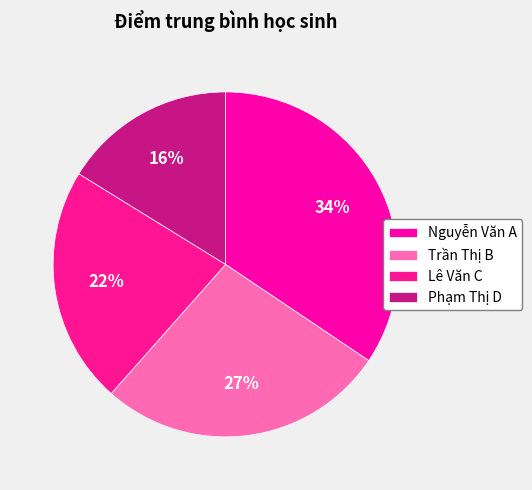

Combined, do Phạm Thị D and Nguyễn Văn A account for over 50%?

Yes